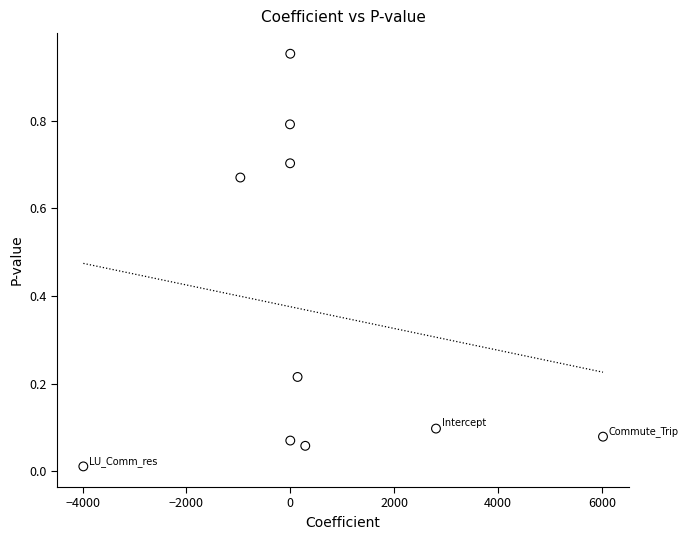

What is the average X value?

430.1